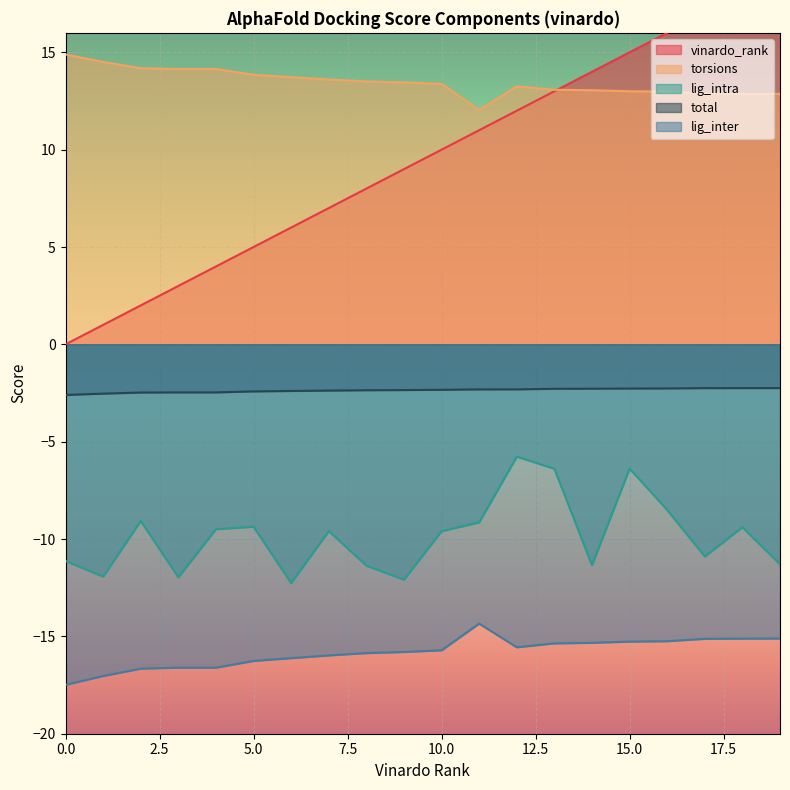

Reading left to right, what are all the values shown in this chart?

vinardo_rank: 0=0.0	1=1.0	2=2.0	3=3.0	4=4.0	5=5.0	6=6.0	7=7.0	8=8.0	9=9.0	10=10.0	11=11.0	12=12.0	13=13.0	14=14.0	15=15.0	16=16.0	17=17.0	18=18.0	19=19.0
torsions: 0=14.9	1=14.5	2=14.2	3=14.1	4=14.1	5=13.8	6=13.7	7=13.6	8=13.5	9=13.5	10=13.4	11=12.0	12=13.2	13=13.1	14=13.1	15=13.0	16=13.0	17=12.9	18=12.9	19=12.9
lig_intra: 0=-11.1	1=-11.9	2=-9.1	3=-12.0	4=-9.5	5=-9.4	6=-12.3	7=-9.6	8=-11.4	9=-12.1	10=-9.6	11=-9.1	12=-5.8	13=-6.4	14=-11.3	15=-6.4	16=-8.5	17=-10.9	18=-9.4	19=-11.3
total: 0=-2.6	1=-2.5	2=-2.5	3=-2.5	4=-2.5	5=-2.4	6=-2.4	7=-2.4	8=-2.4	9=-2.3	10=-2.3	11=-2.3	12=-2.3	13=-2.3	14=-2.3	15=-2.3	16=-2.3	17=-2.2	18=-2.2	19=-2.2
lig_inter: 0=-17.5	1=-17.0	2=-16.7	3=-16.6	4=-16.6	5=-16.3	6=-16.1	7=-16.0	8=-15.9	9=-15.8	10=-15.7	11=-14.3	12=-15.6	13=-15.4	14=-15.3	15=-15.3	16=-15.2	17=-15.1	18=-15.1	19=-15.1